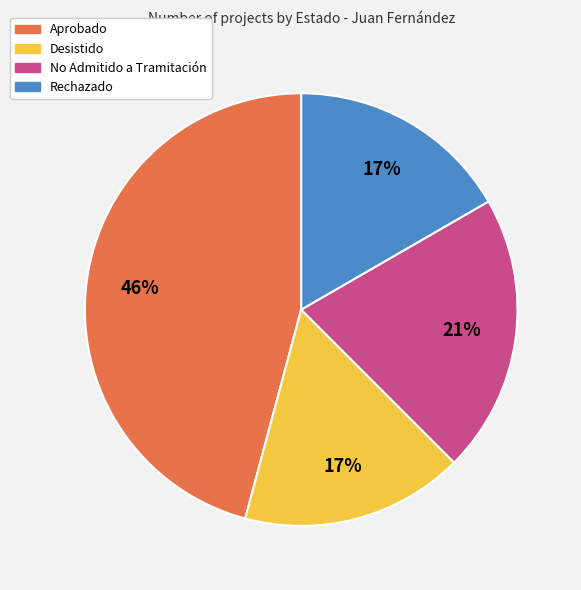

Combined, do No Admitido a Tramitación and Desistido account for over 50%?

No